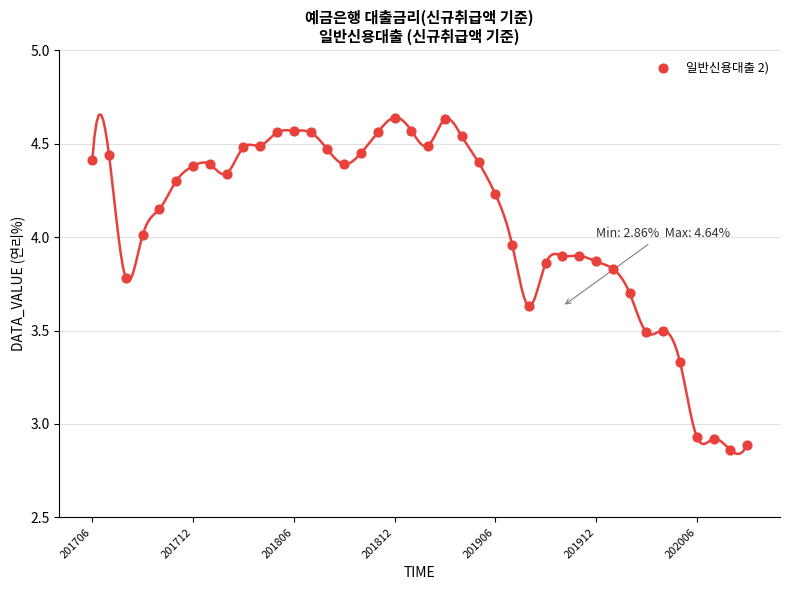

What is the range of Y values (max minus min)?

1.8